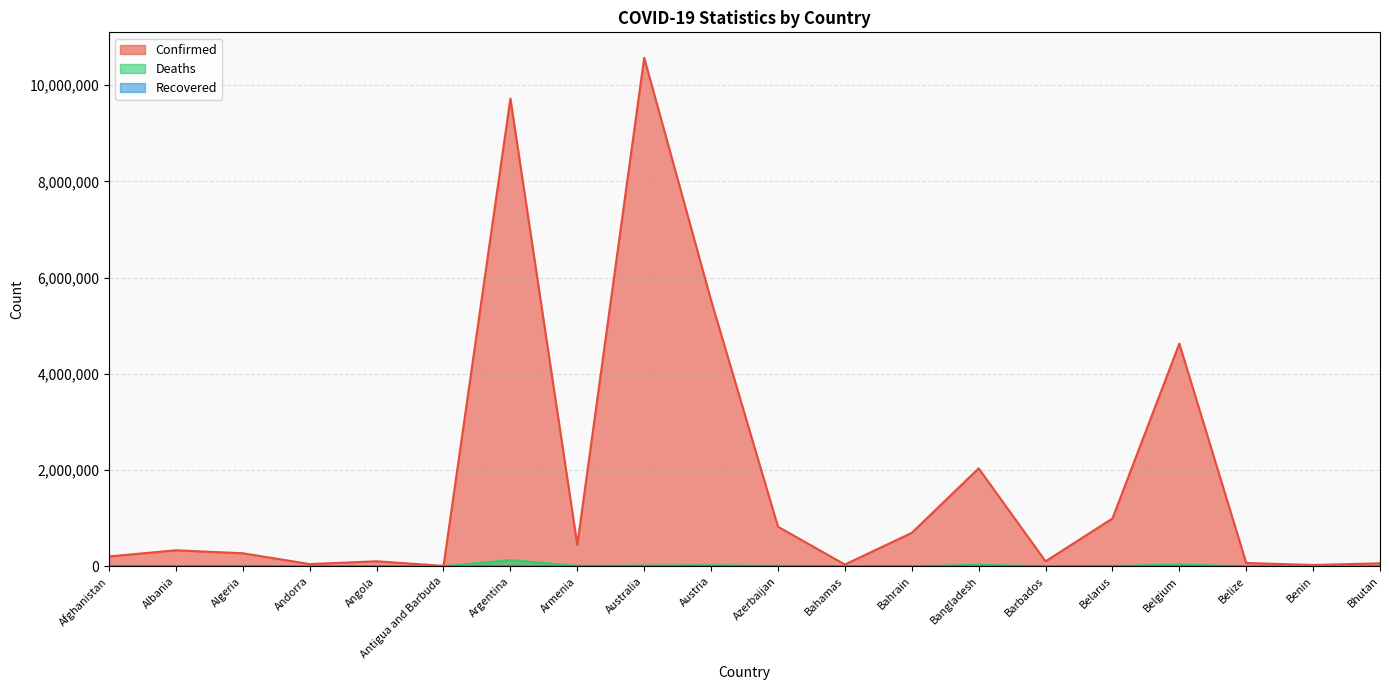

Where is the first local minimum for Deaths?

Albania